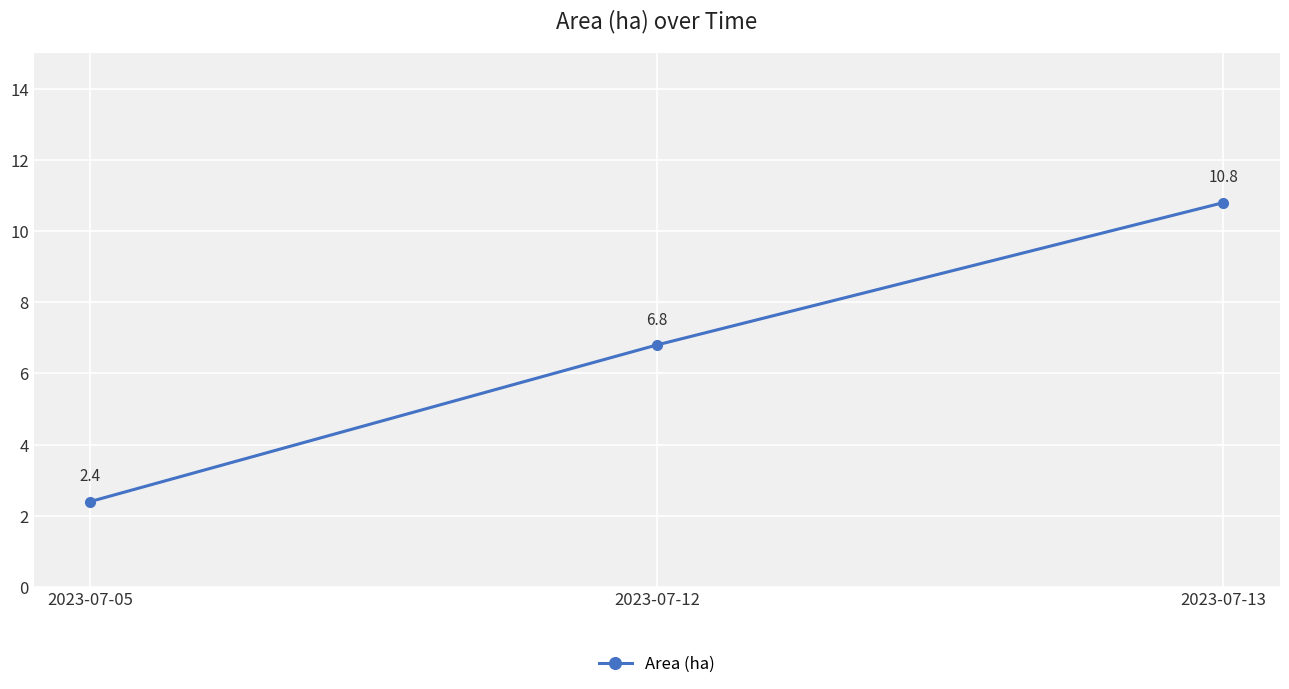

At which label is the value closest to 6?

2023-07-12